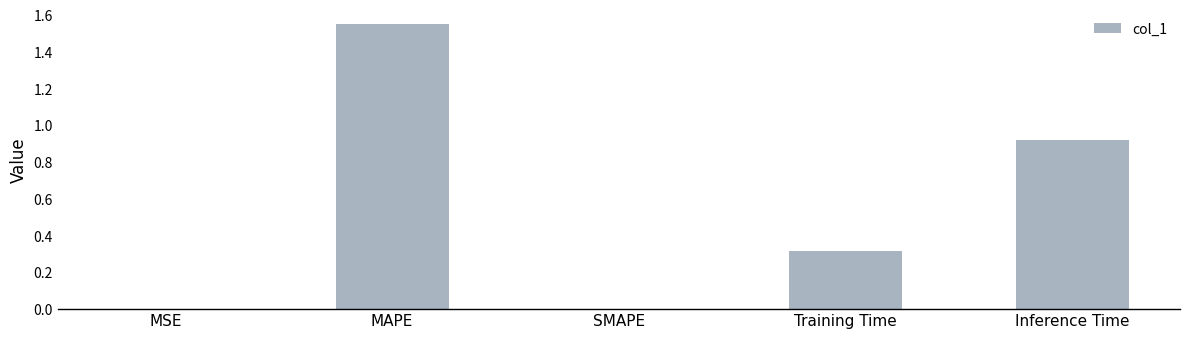

What is the change in value from MSE to MAPE?

+1.6